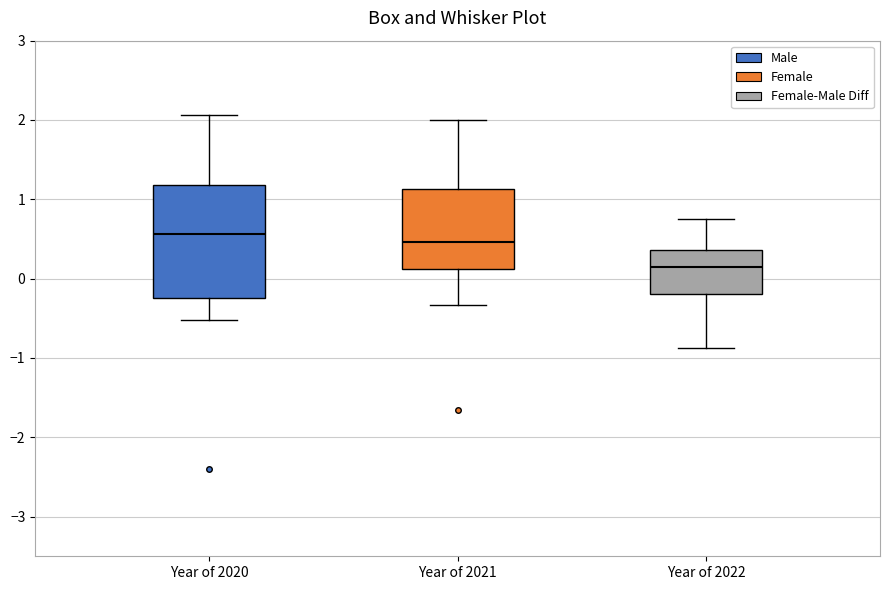

Reading left to right, read every box against the y-axis: the position of its median line, the range the box covers, and the ends of its whiskers. The values are not printed on the chart, so give them approximately, as read against the axis.

Year of 2020: median 0.6, box -0.2 to 1.2, whiskers -0.5 to 2.1
Year of 2021: median 0.5, box 0.1 to 1.1, whiskers -0.3 to 2.0
Year of 2022: median 0.1, box -0.2 to 0.4, whiskers -0.9 to 0.7